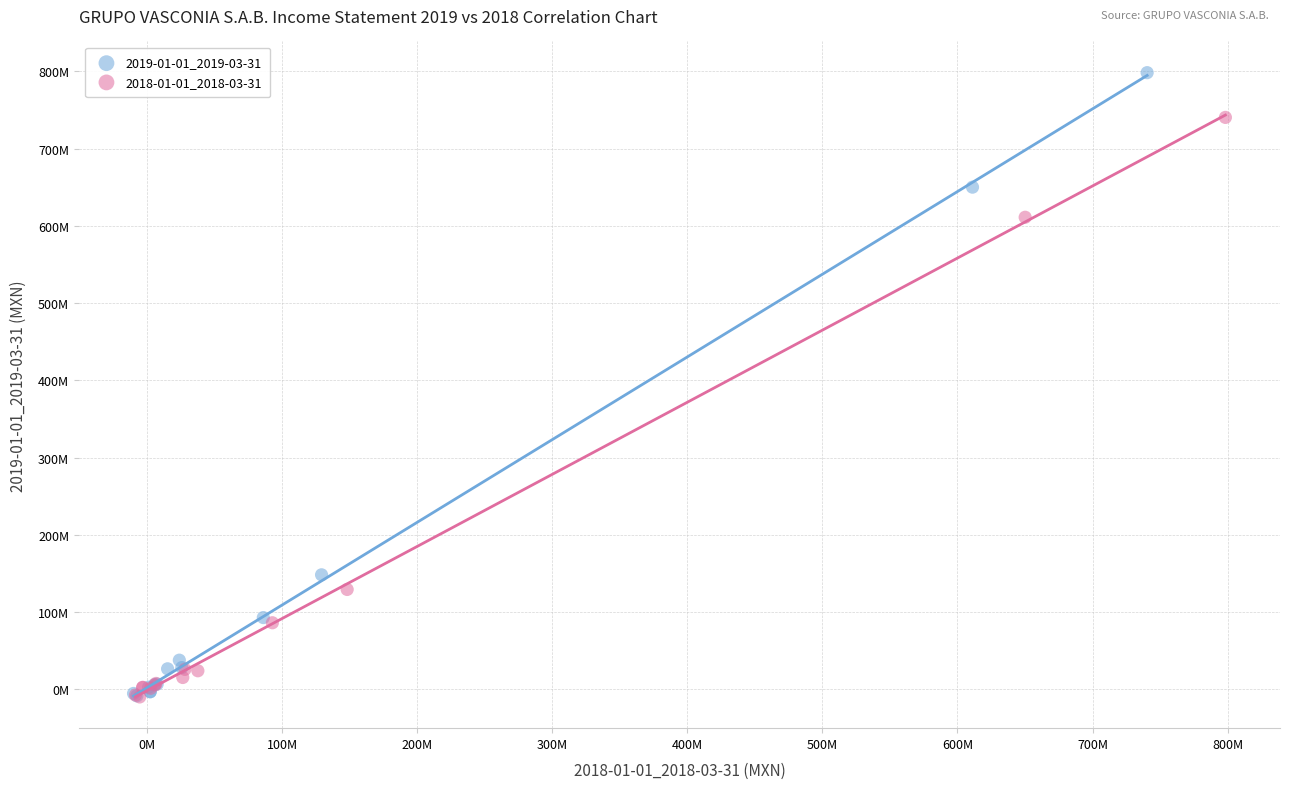

What are all the series names shown in the legend?

2019-01-01_2019-03-31, 2018-01-01_2018-03-31